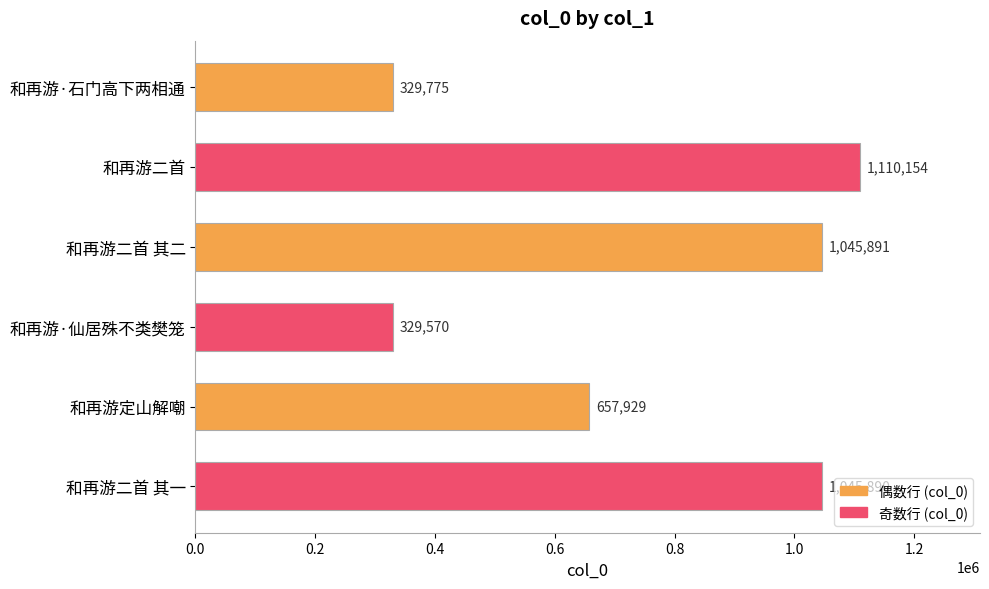

What is the label of the 3rd bar from the bottom?

和再游·仙居殊不类樊笼